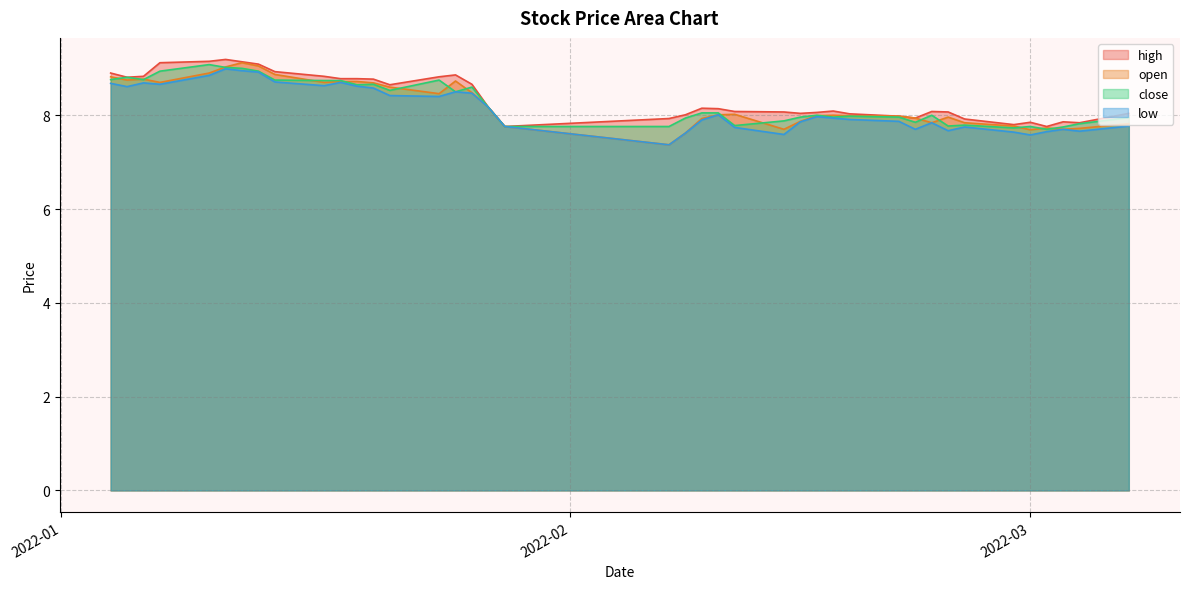

True or false: open and high cross at least once.

False